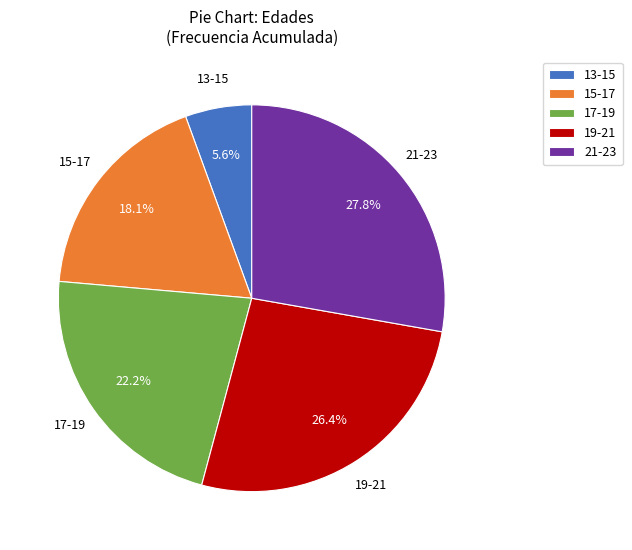

Which slice is the largest?

21-23